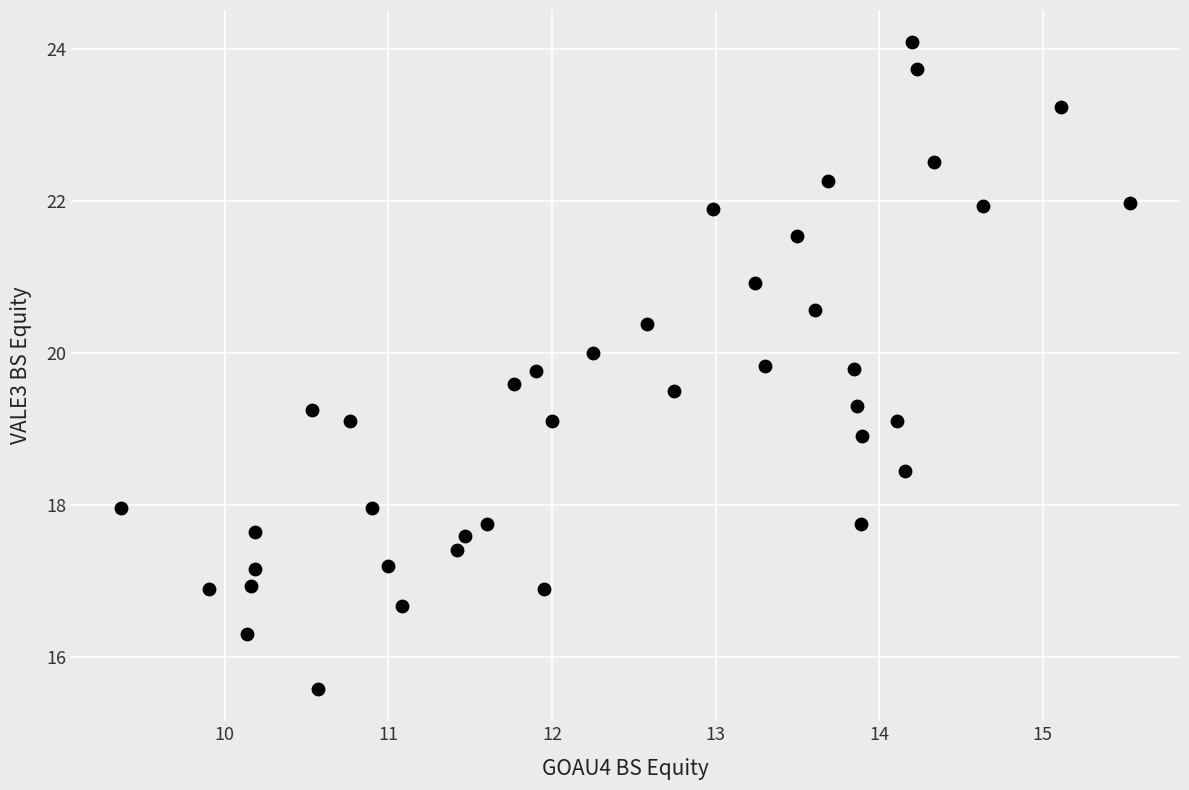

What is the range of X values (max minus min)?

6.2